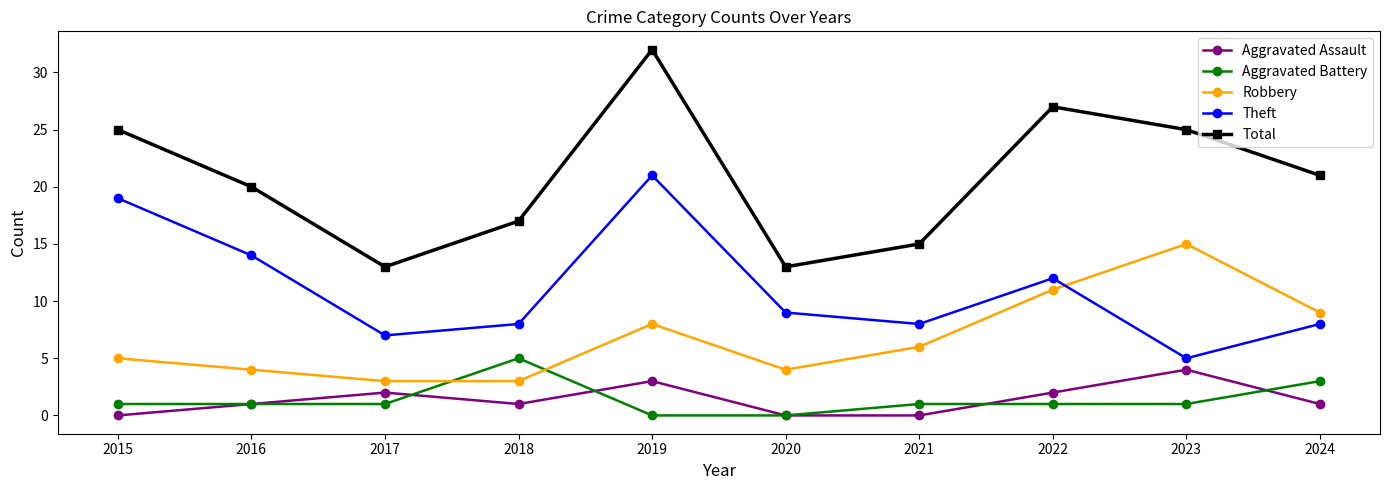

Count the Total values in the range 15 to 25.

6